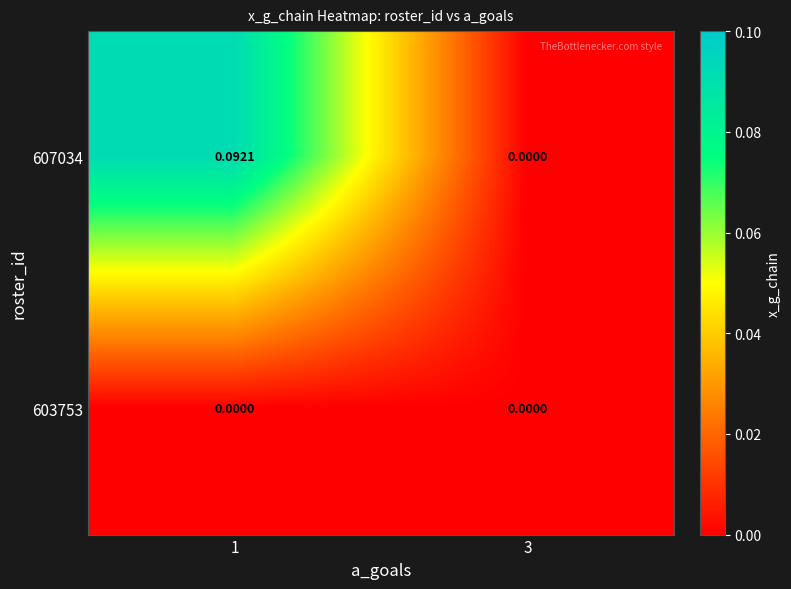

Is the value of 607034 at 1 greater than the value of 603753 at 3?

Yes